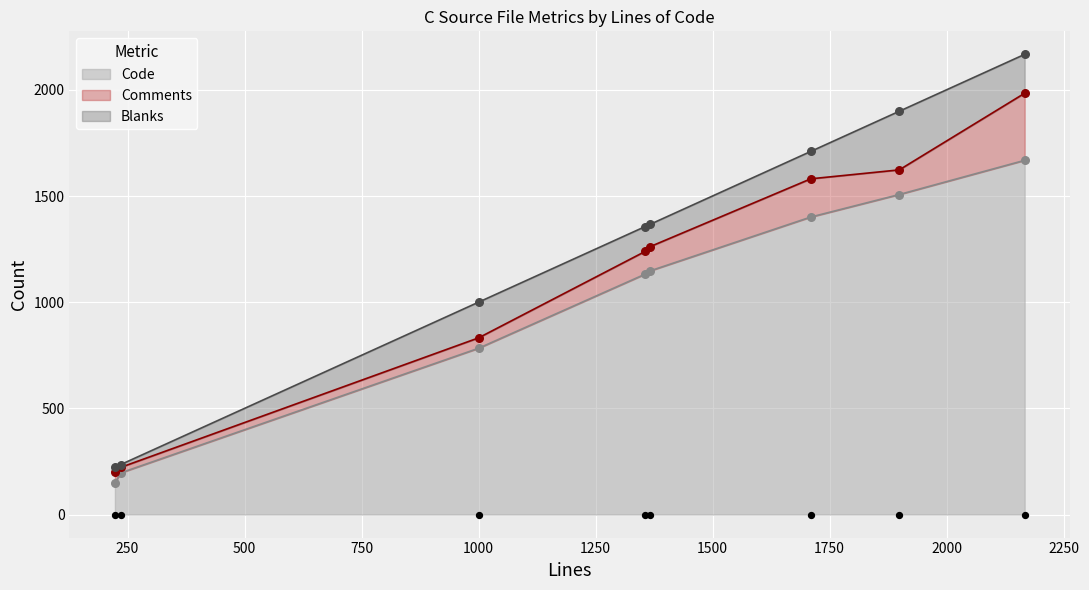

Which series contains the lowest Y value?

Blanks